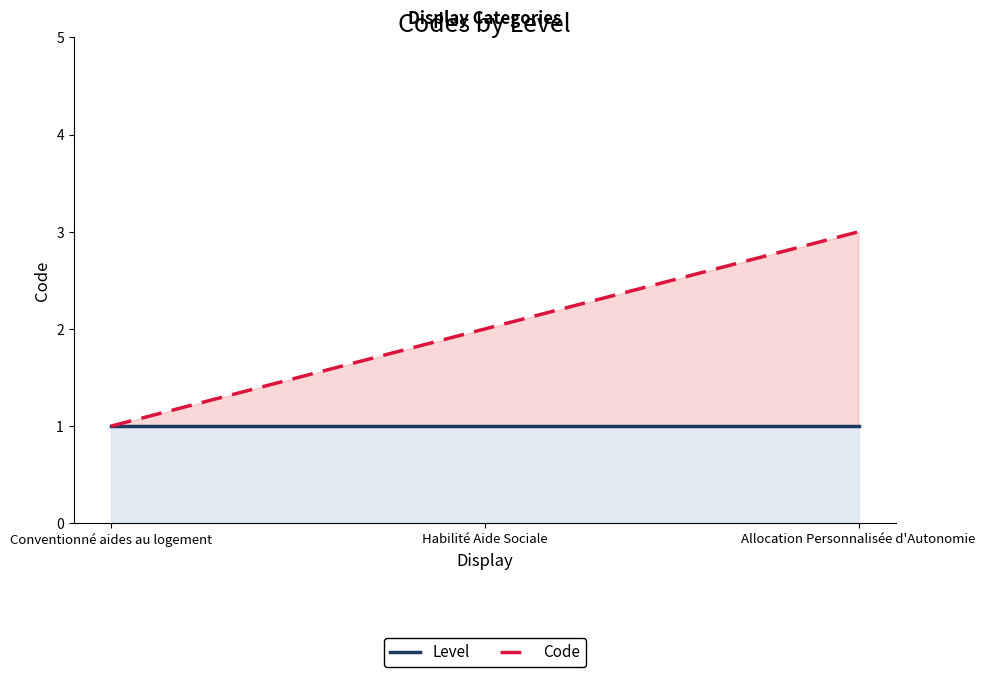

Which has a higher value, Allocation Personnalisée d'Autonomie or Conventionné aides au logement?

Allocation Personnalisée d'Autonomie